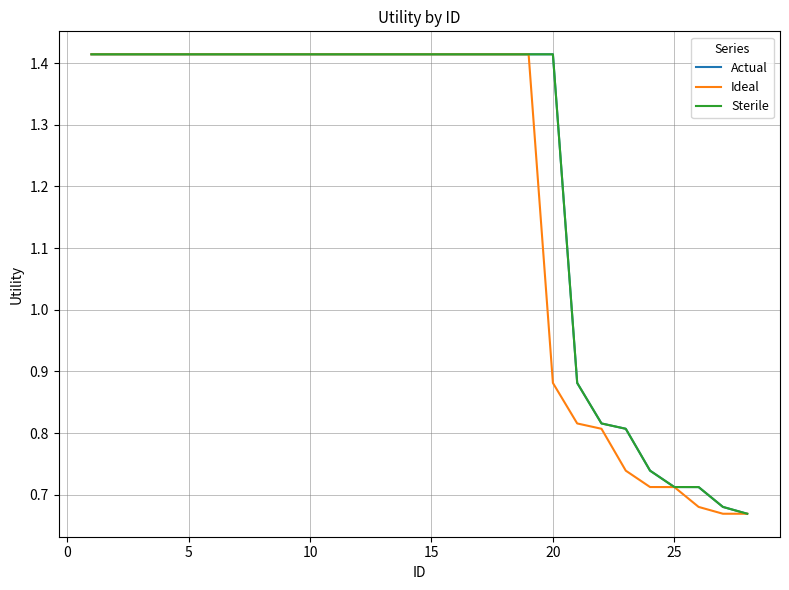

Where is Ideal nearest to the value 1?

20